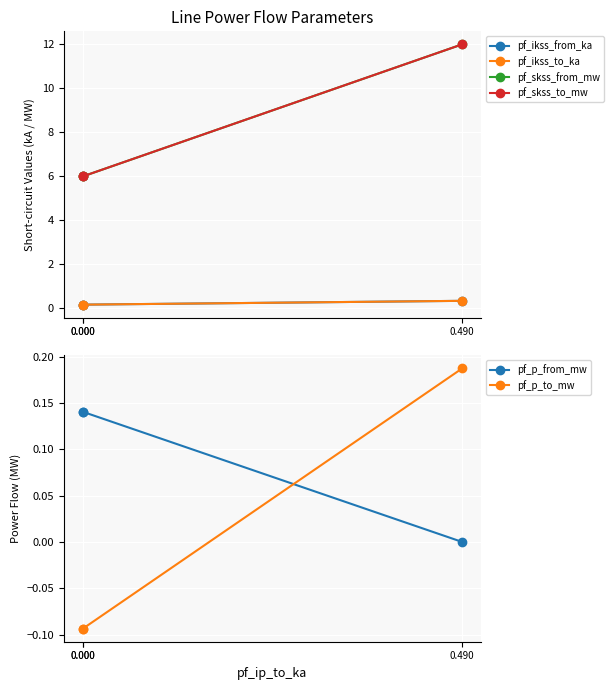

What is the difference between the maximum and minimum values in the pf_p_from_mw series?

0.1